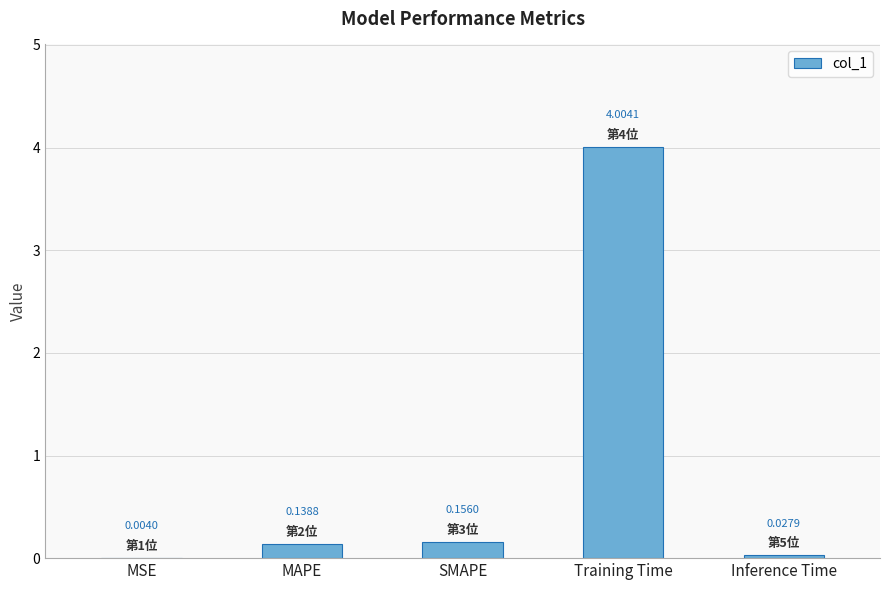

What is the sum of all values?

4.3